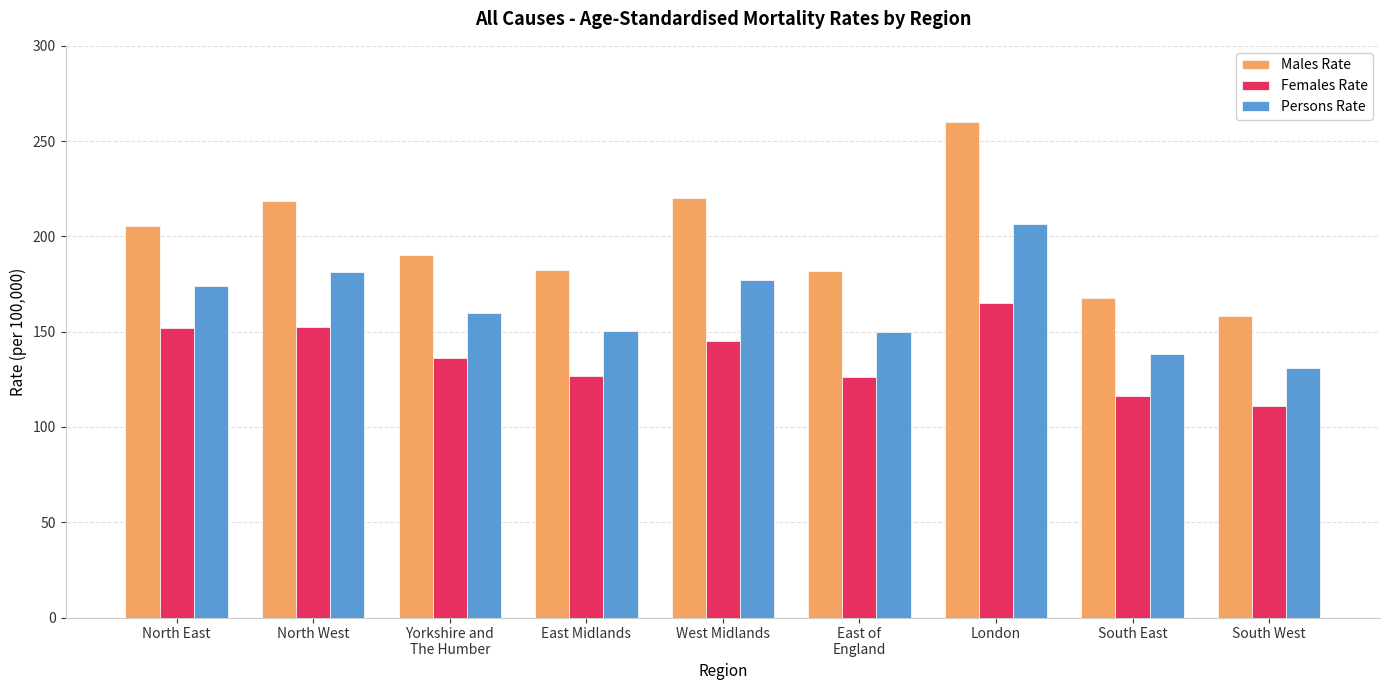

True or false: Persons Rate has a value of 83.4 at Yorkshire and
The Humber.

False